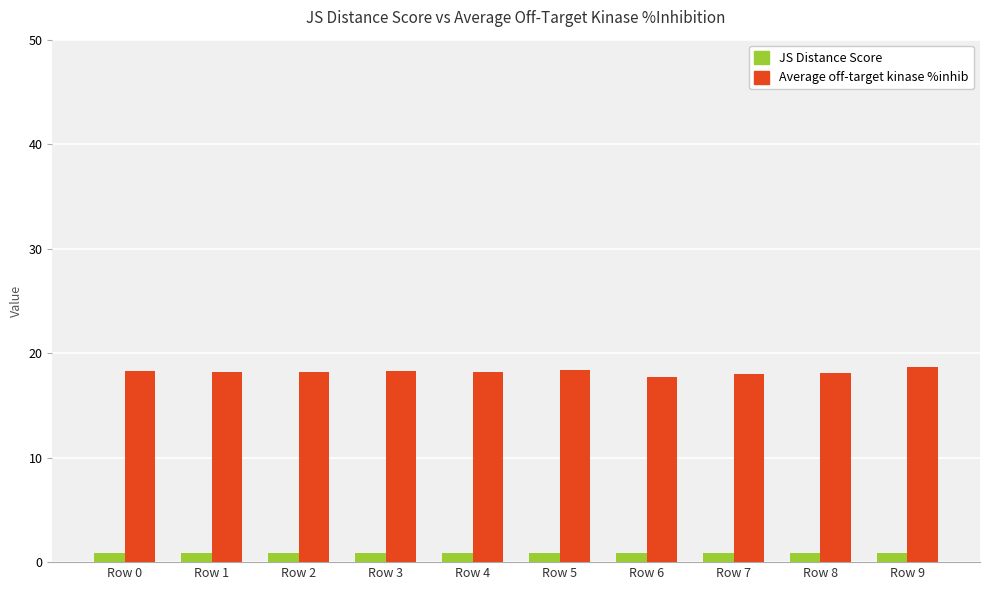

Is the value of JS Distance Score at Row 3 greater than the value of Average off-target kinase %inhib at Row 5?

No